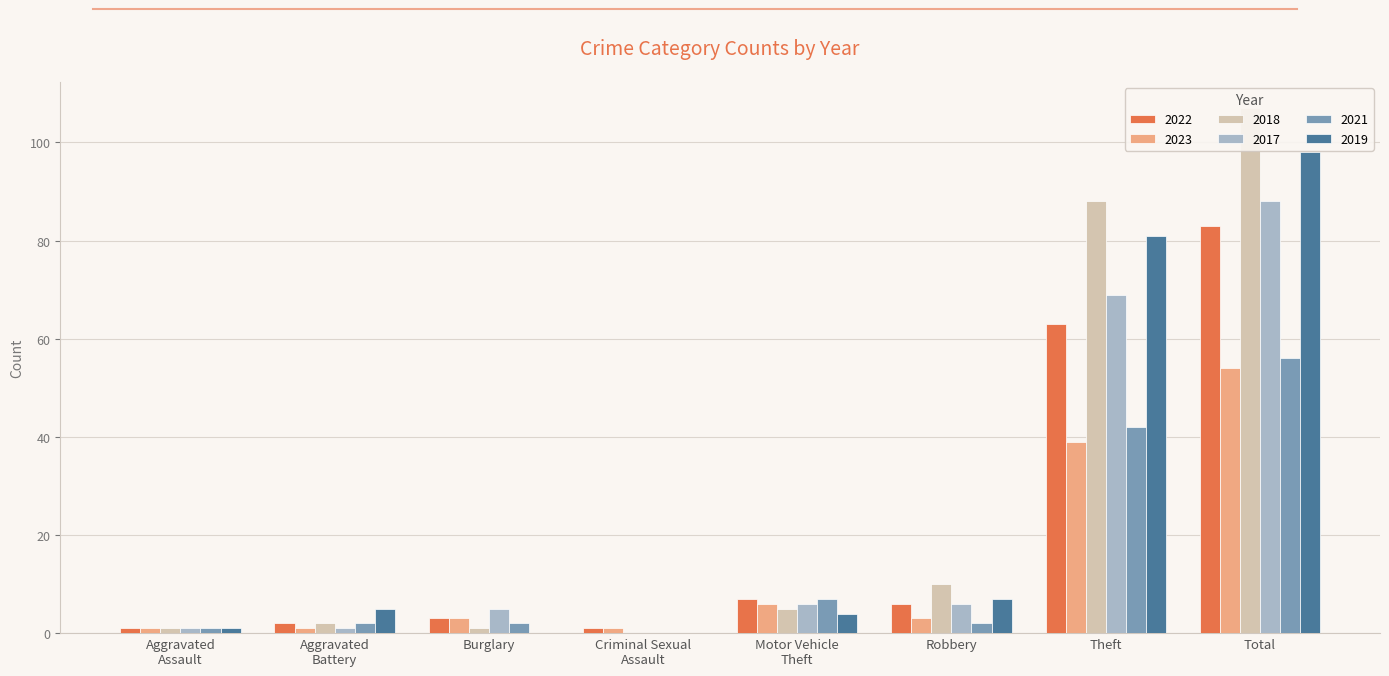

Which series has the largest total across all categories?

2018